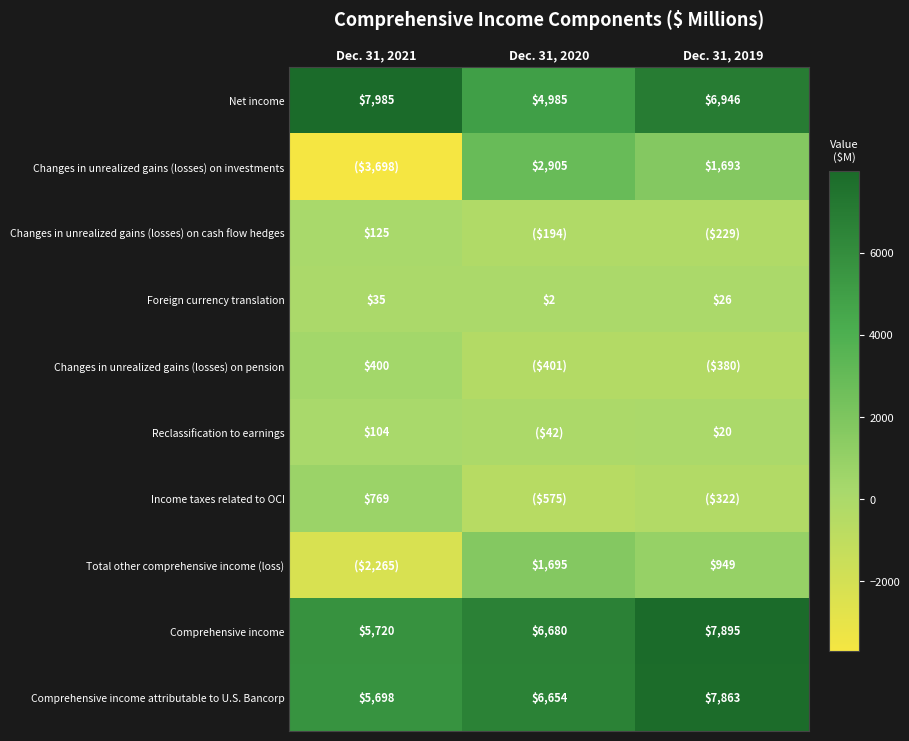

How many categories are shown in the chart?

3